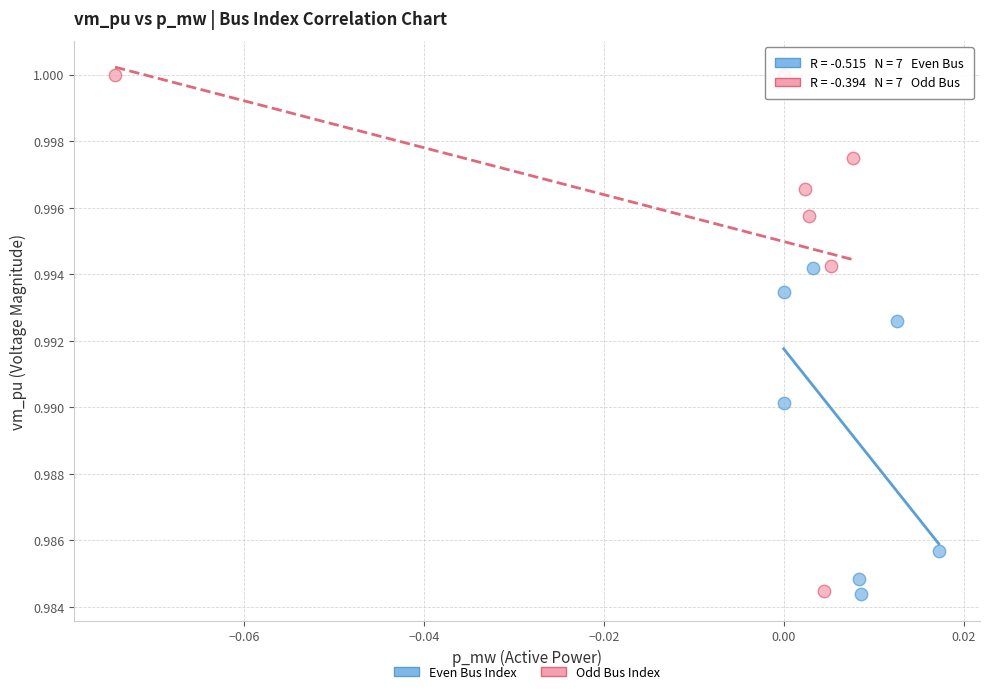

Which series contains the highest Y value?

Odd Bus Index